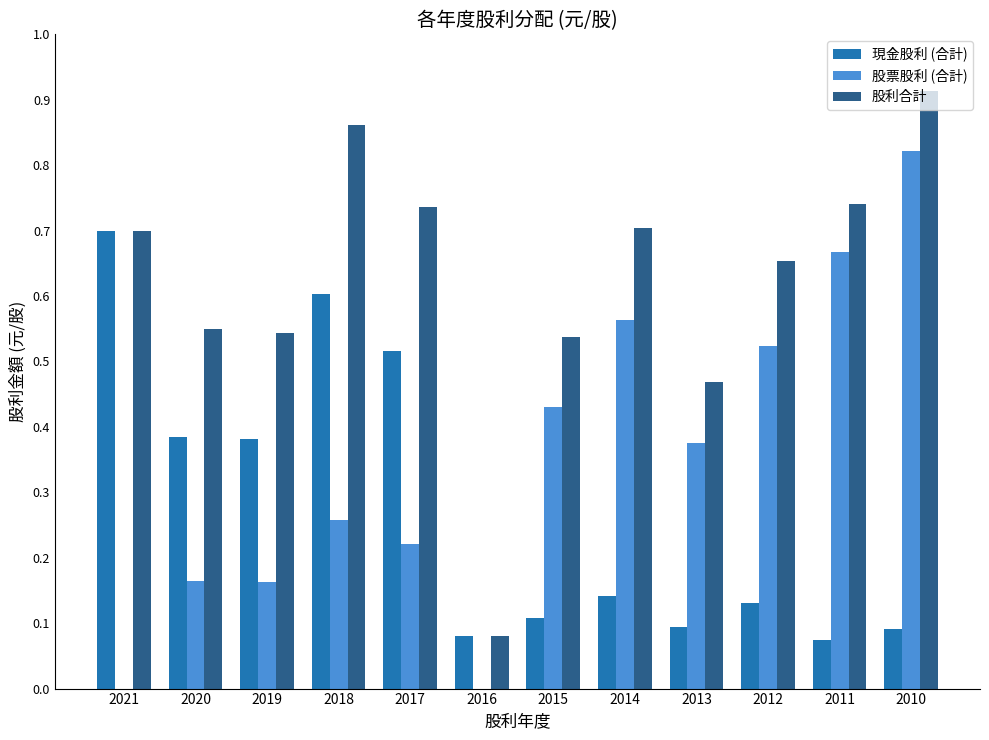

True or false: 股利合計 has a value of 0.6 at 2020.

True